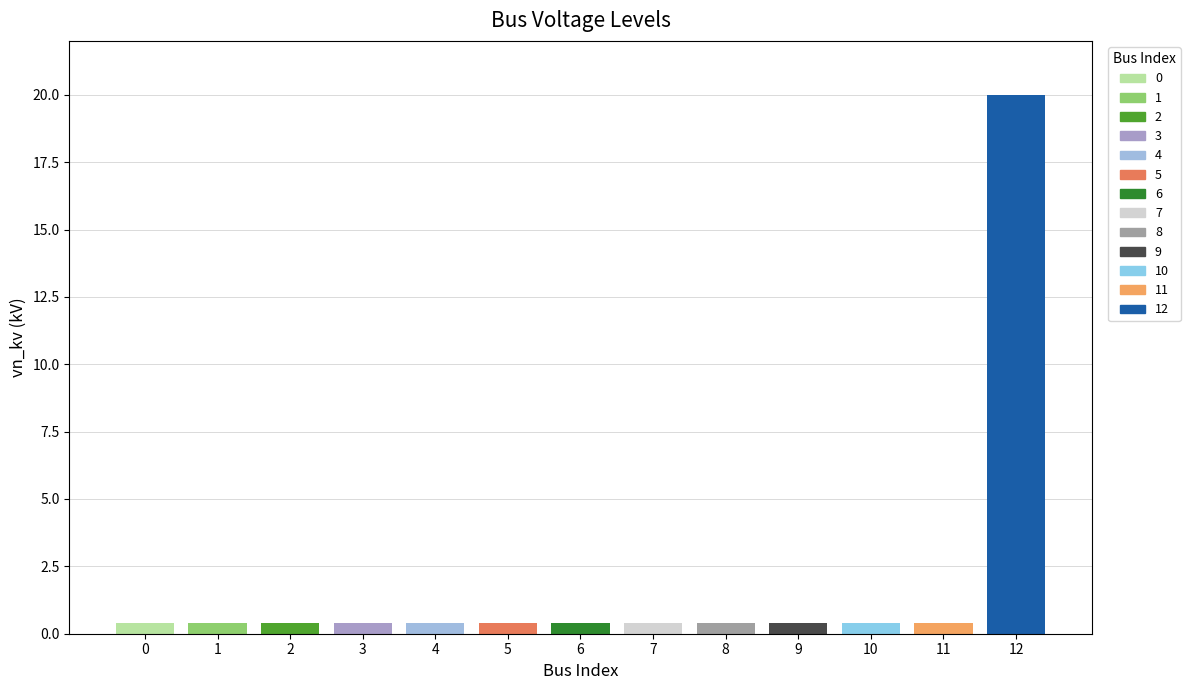

Reading left to right, transcribe all the data shown in this chart.

0.4	0.4	0.4	0.4	0.4	0.4	0.4	0.4	0.4	0.4	0.4	0.4	20.0